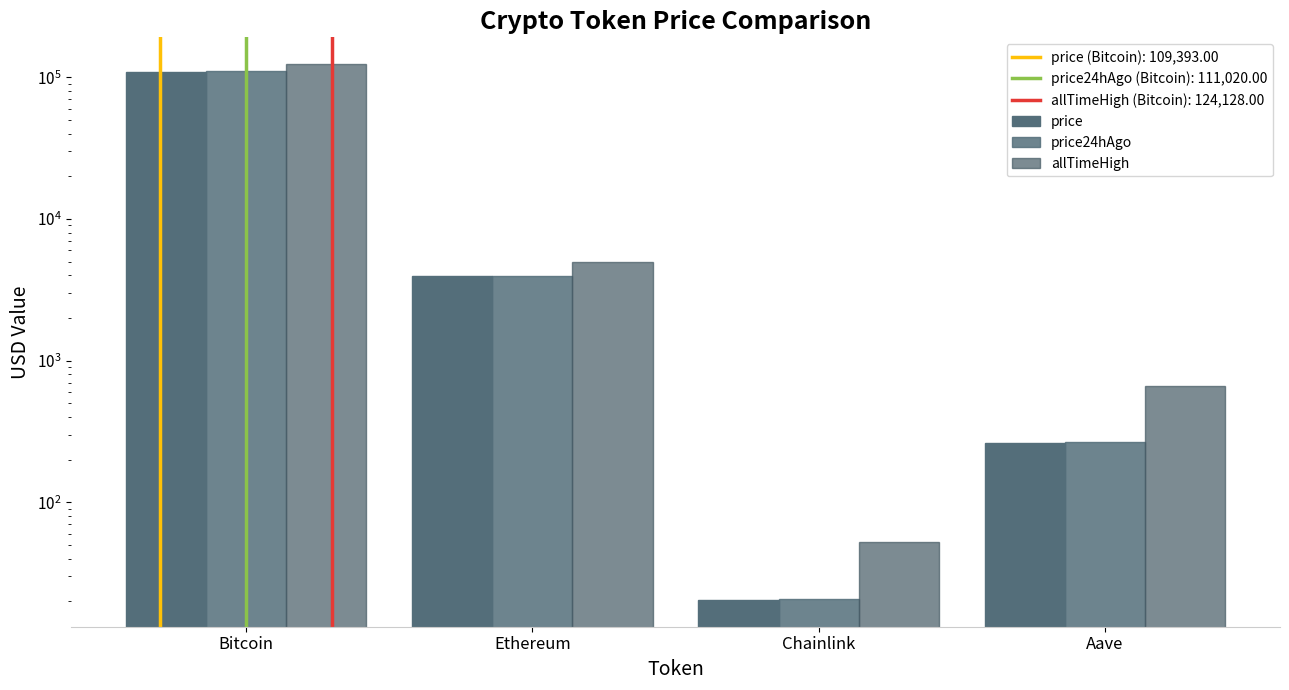

What is the difference between the maximum and second lowest values in the price series?

109131.1